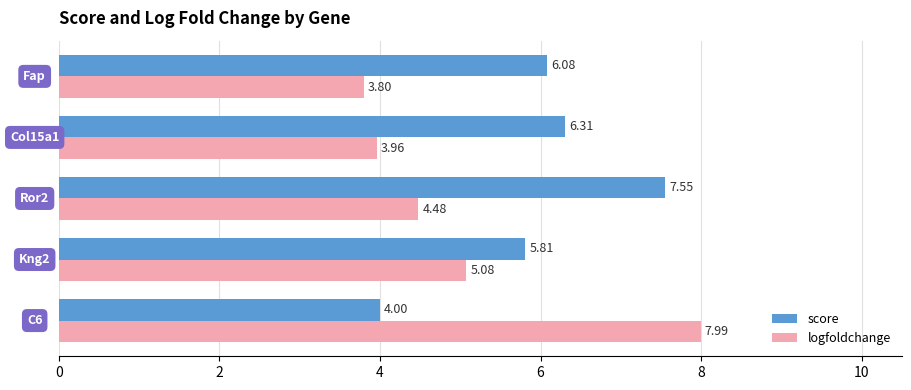

What is the average value of the logfoldchange series?

5.1